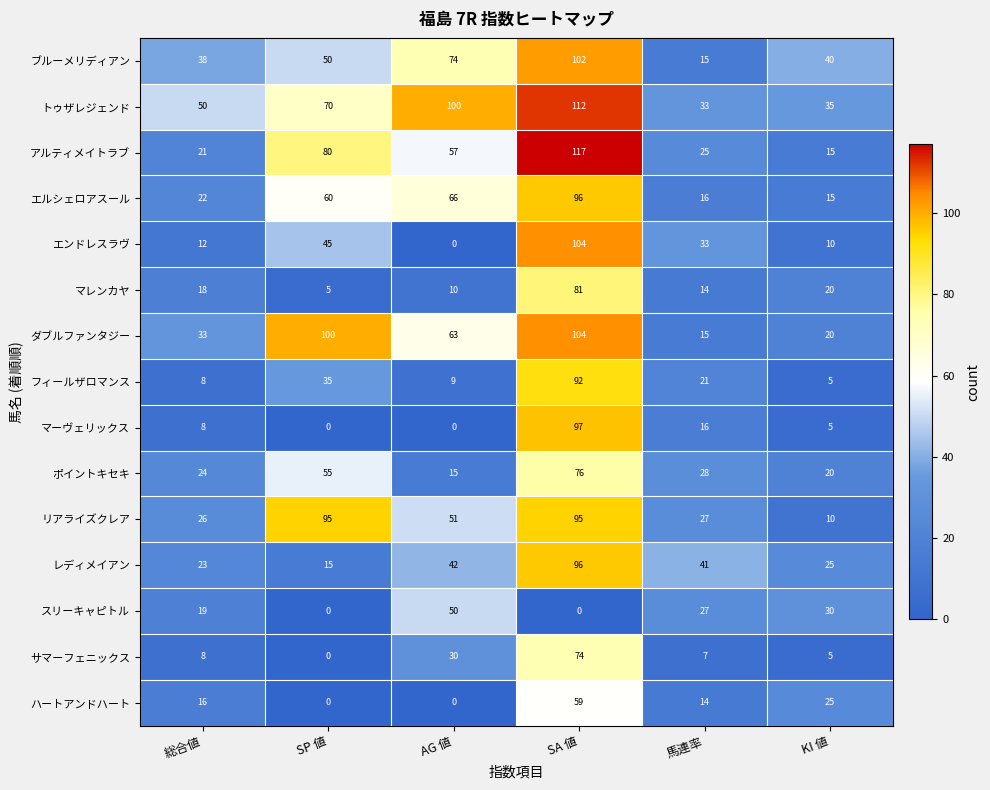

What is the difference between the リアライズクレア values at KI 値 and SA 値?

85